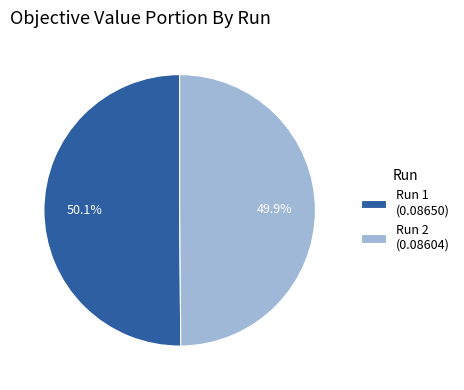

To the nearest percent, what is the average slice percentage?

50%